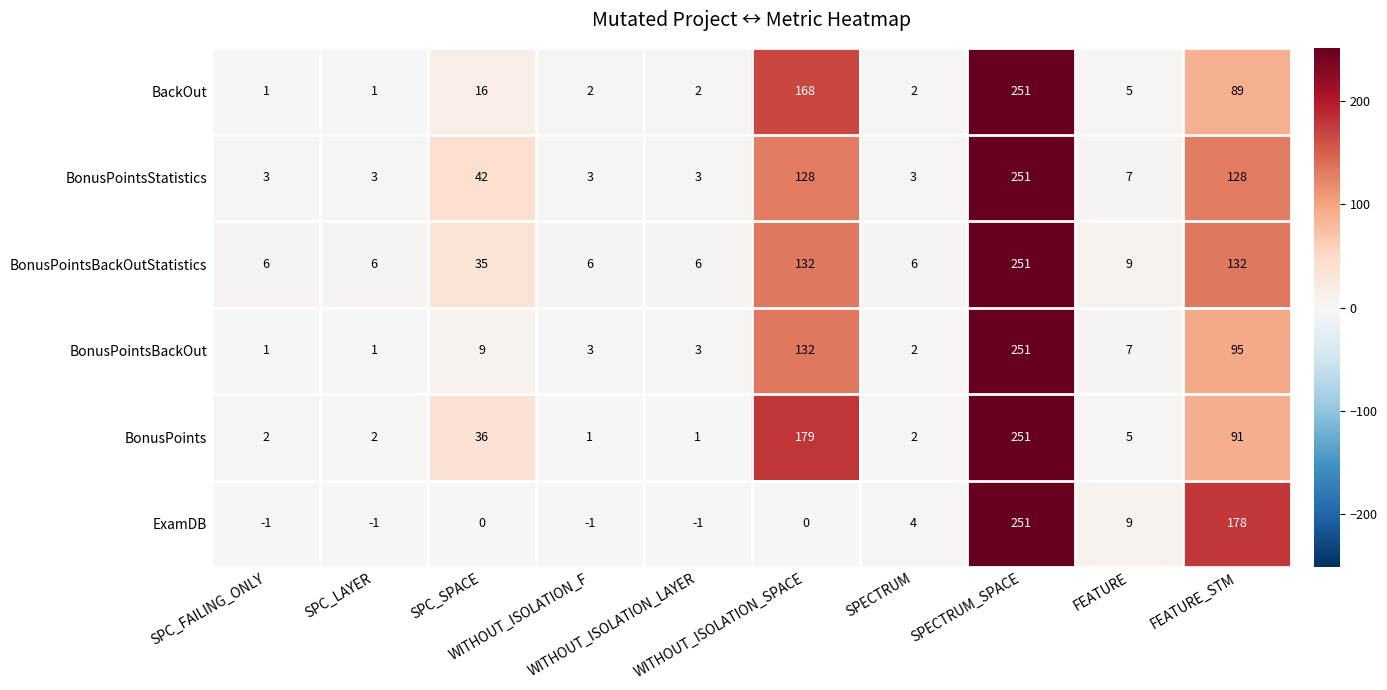

Which series has the widest spread of values?

ExamDB